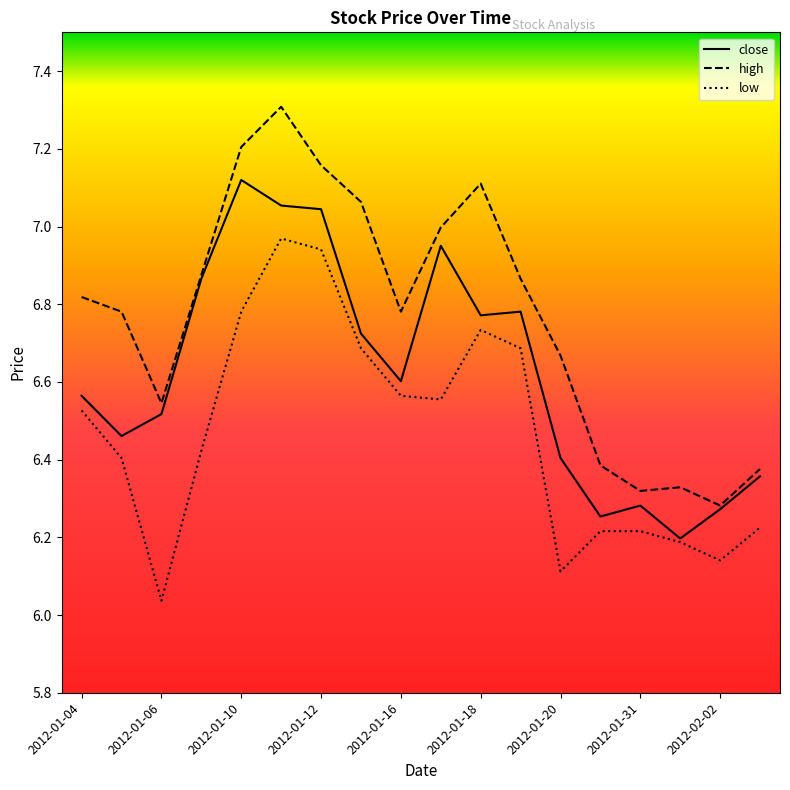

Which series has the largest total across all categories?

high